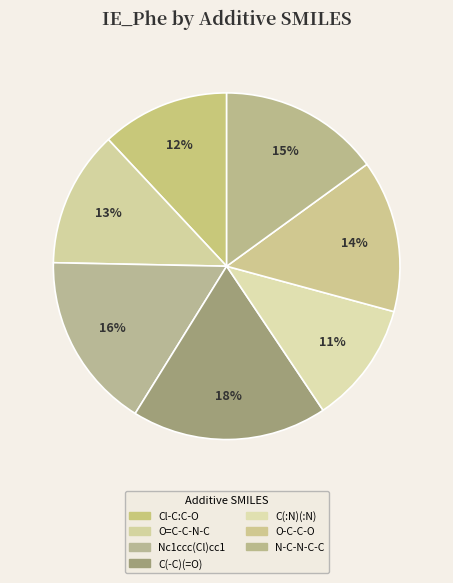

Is there a majority slice in this chart?

No